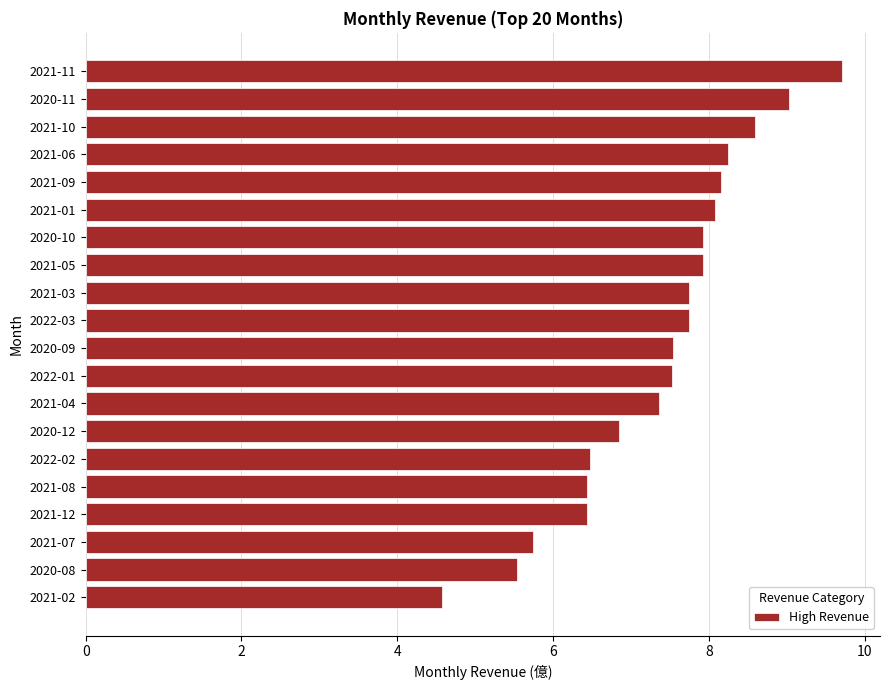

Which has a higher value, 2021-12 or 2021-05?

2021-05